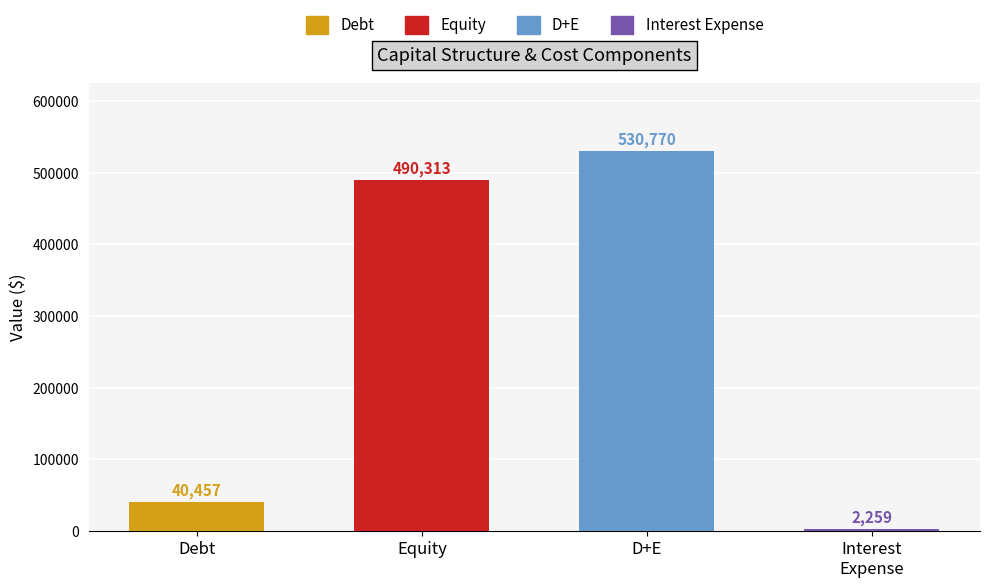

What is the approximate value at Equity?

490312.5